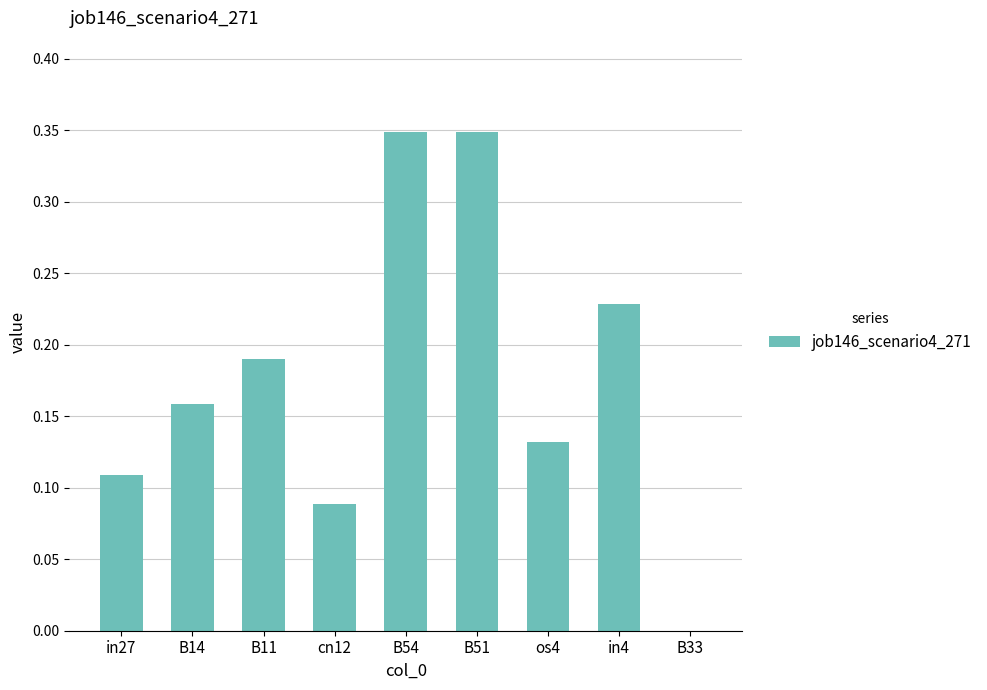

What is the sum of all values?

1.6